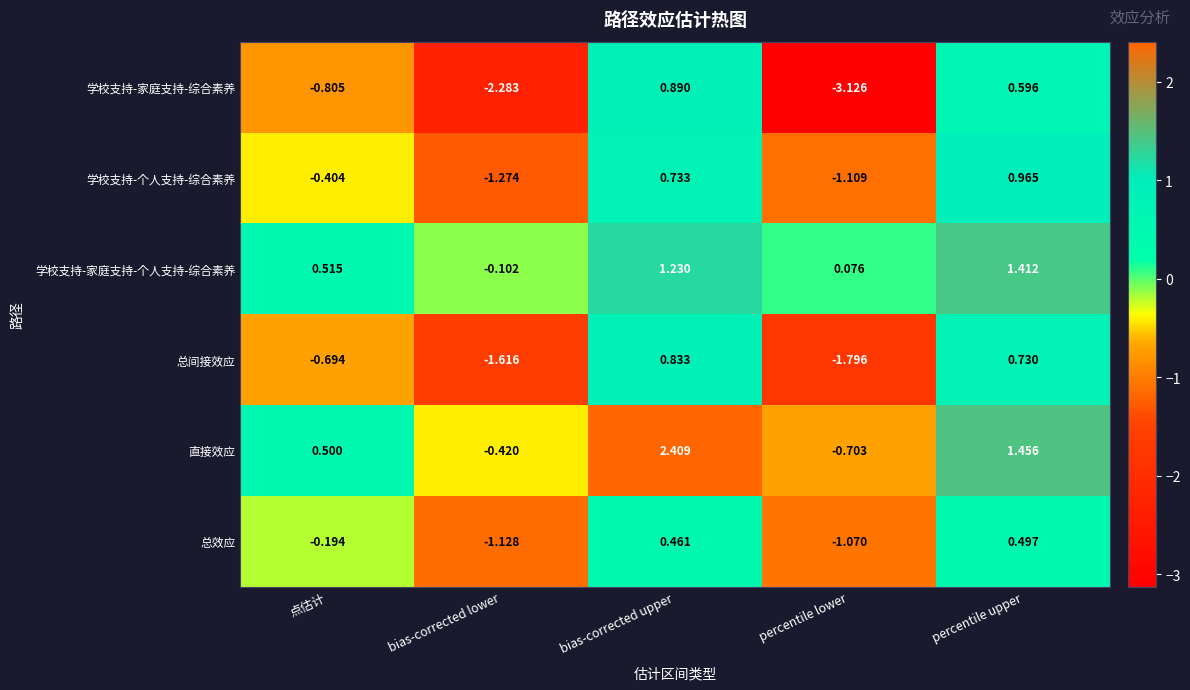

Rank the categories by 总效应 value from lowest to highest.

bias-corrected lower, percentile lower, 点估计, bias-corrected upper, percentile upper